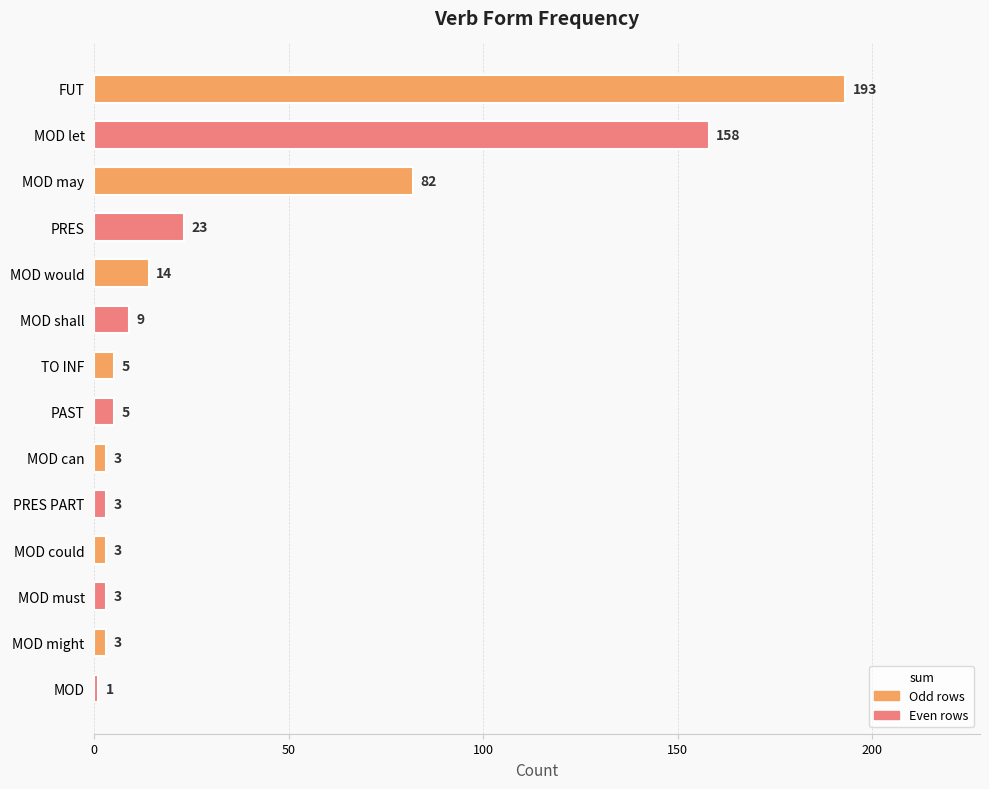

Are the bars horizontal?

Yes